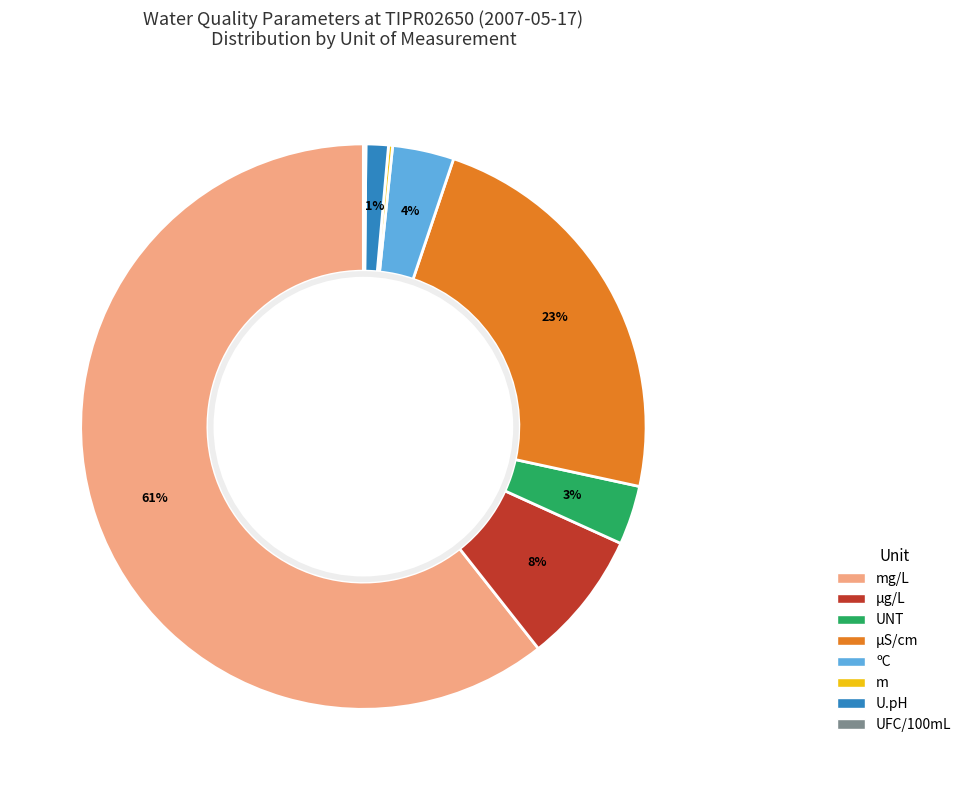

Which has a higher value, UNT or U.pH?

UNT